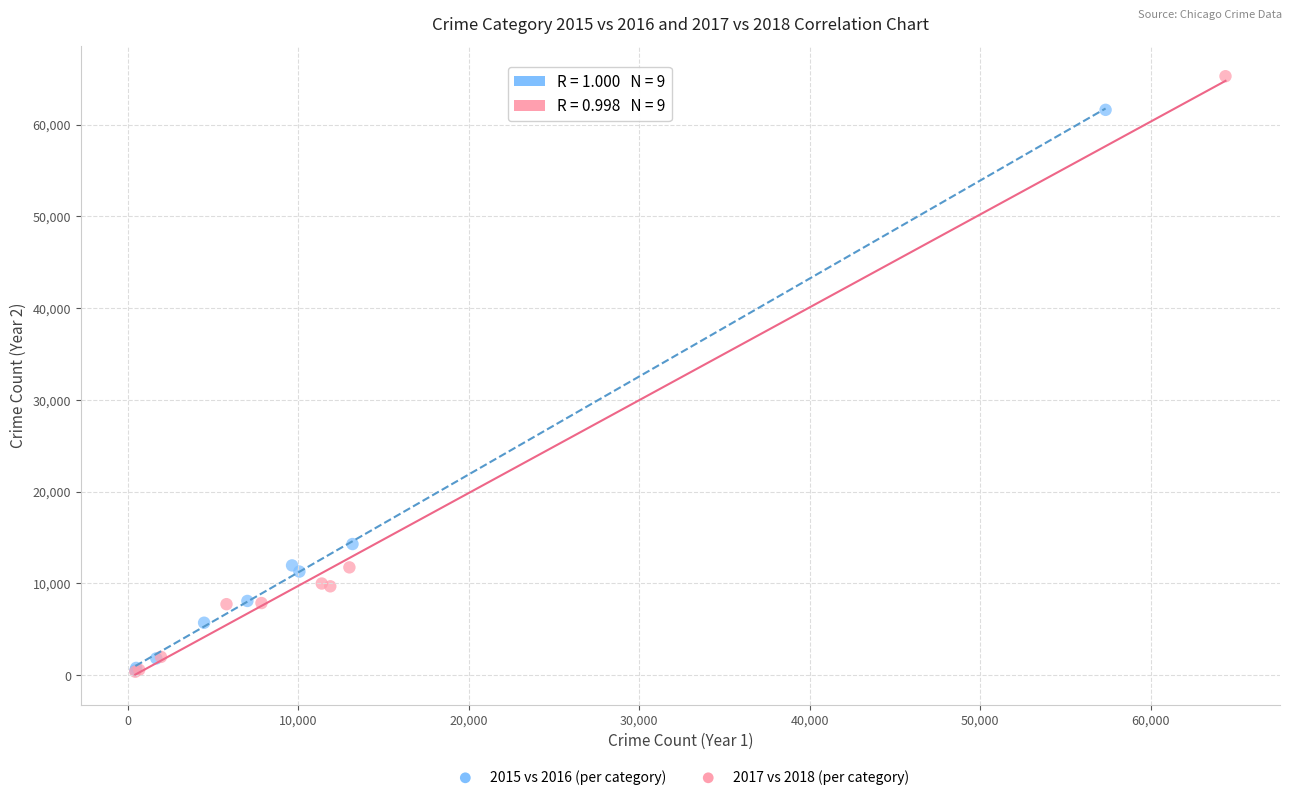

Which series has the largest Y range (max minus min)?

2017 vs 2018 (per category)